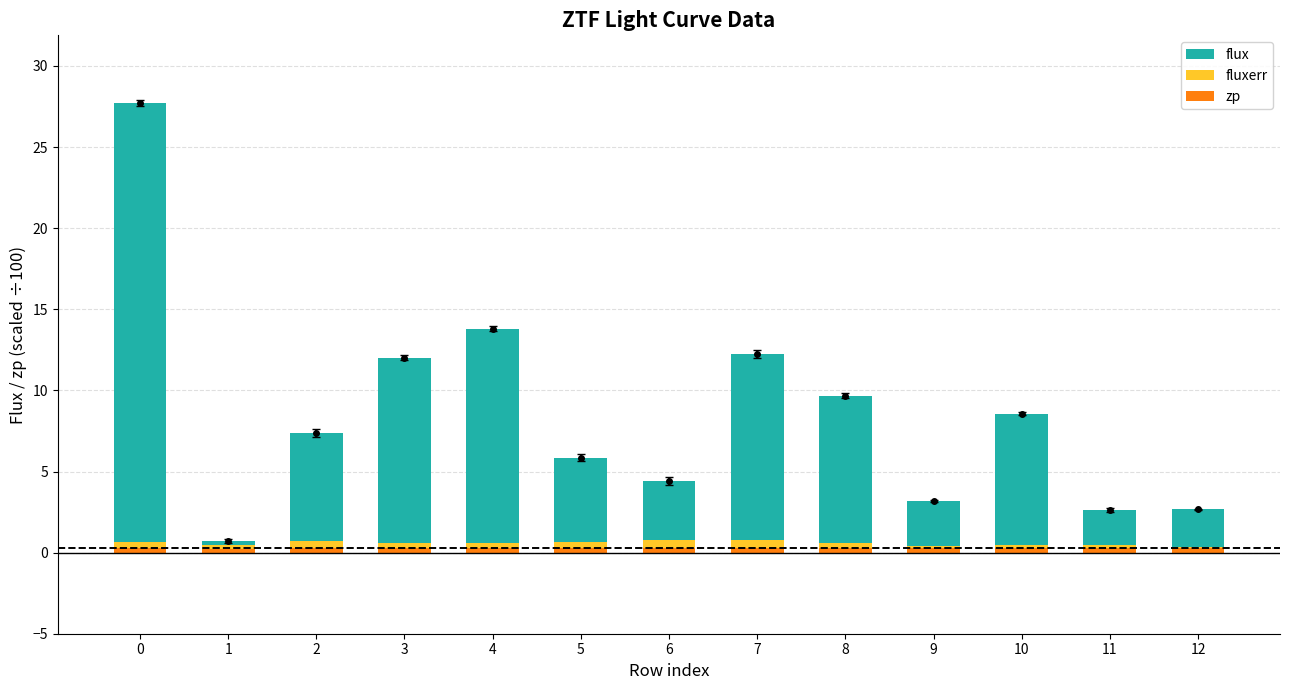

What is the difference between the highest and lowest values at 5?

4.9